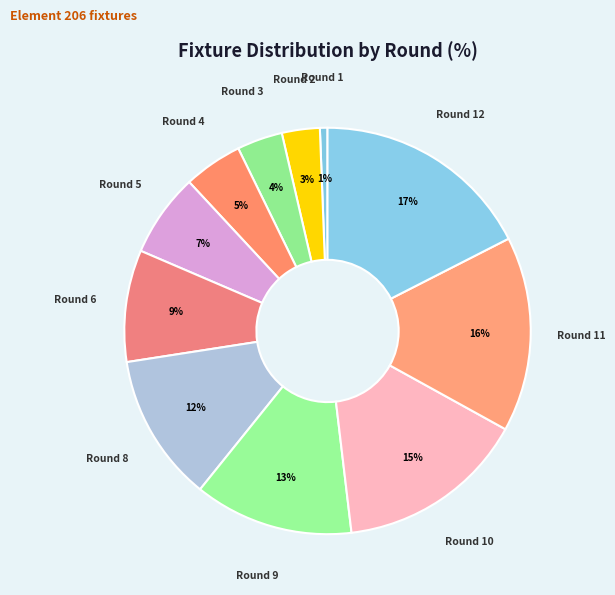

How many slices are in this pie chart?

11